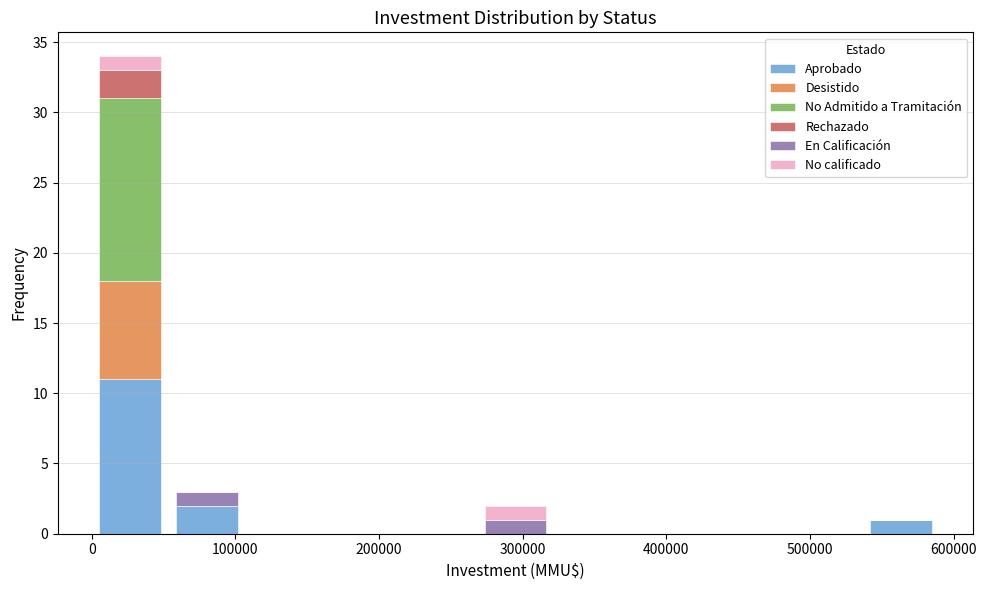

Reading left to right, list every stacked bar in this chart as the range it spans on the x-axis followed by its total height. Neither the bar edges nor the heights are printed on the chart, so give them approximately, as read against the axes.

0 to 50000: 34
50000 to 110000: 3
110000 to 160000: 0
160000 to 210000: 0
210000 to 270000: 0
270000 to 320000: 2
320000 to 380000: 0
380000 to 430000: 0
430000 to 480000: 0
480000 to 540000: 0
540000 to 590000: 1